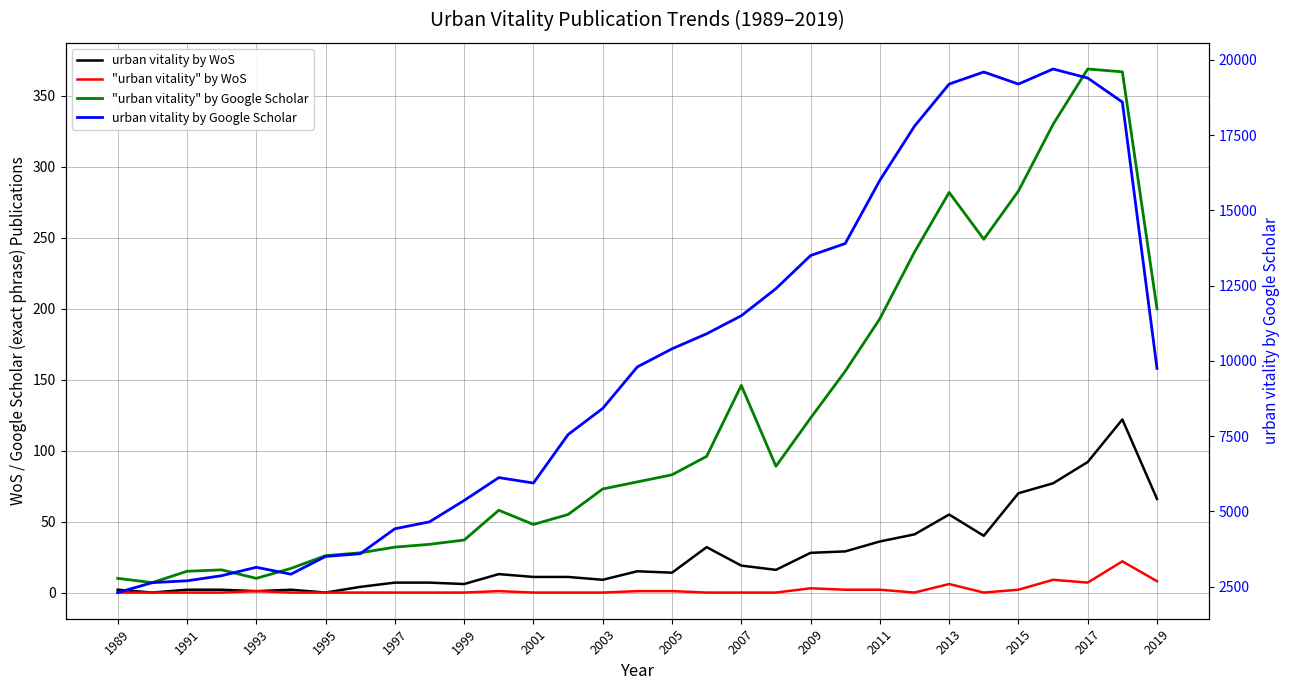

How many interior local valleys does the urban vitality by WoS series have?

8